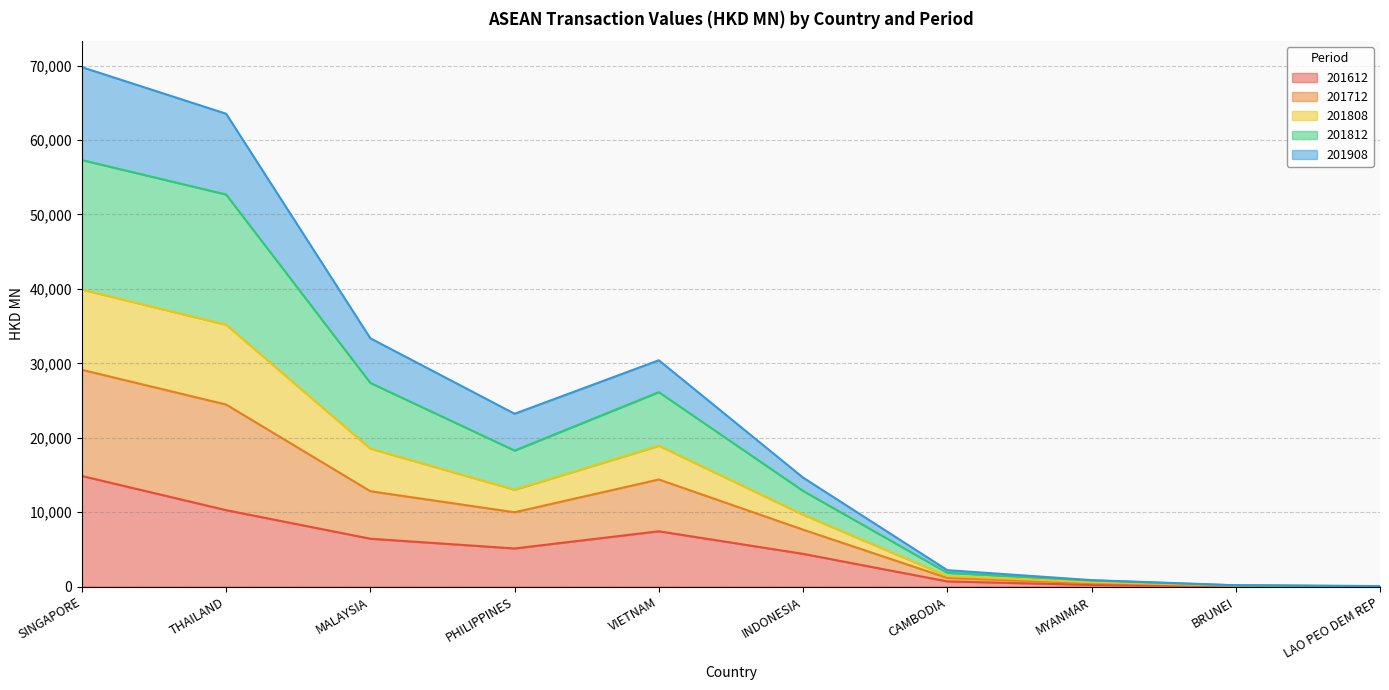

The 201612 series shows 3382.2 at MALAYSIA. True or false?

False